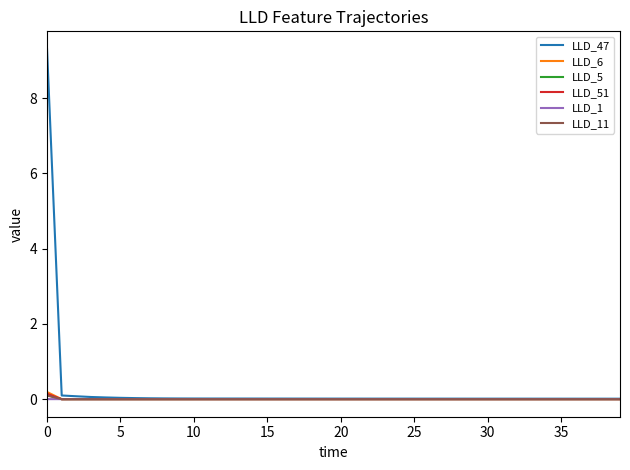

Which series has the widest spread of values?

LLD_47